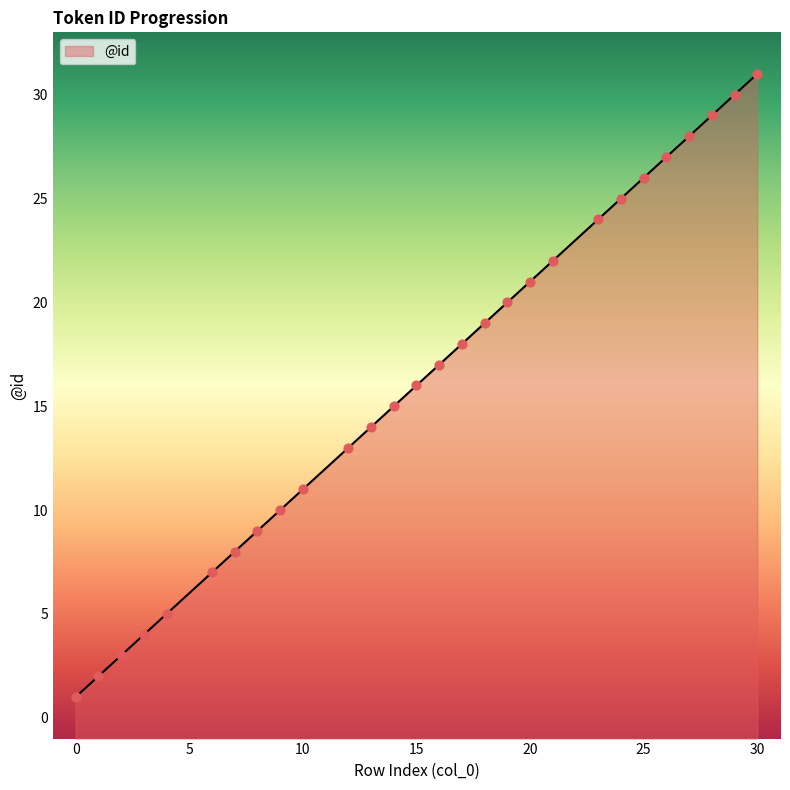

What is the change in value from 4 to 28?

+24